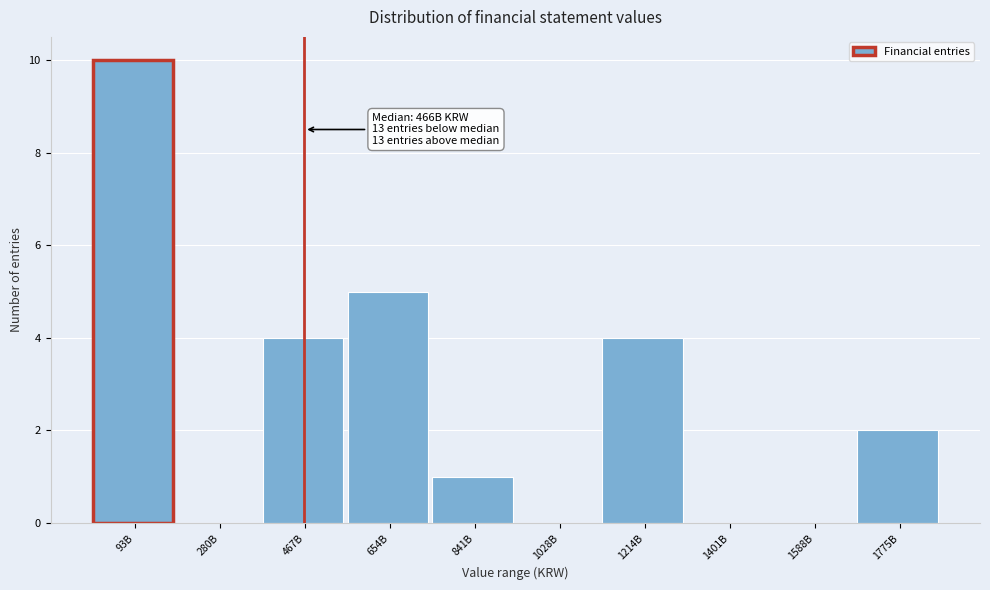

Reading left to right, extract all data points from this chart.

93B=10	280B=0	467B=4	654B=5	841B=1	1028B=0	1214B=4	1401B=0	1588B=0	1775B=2